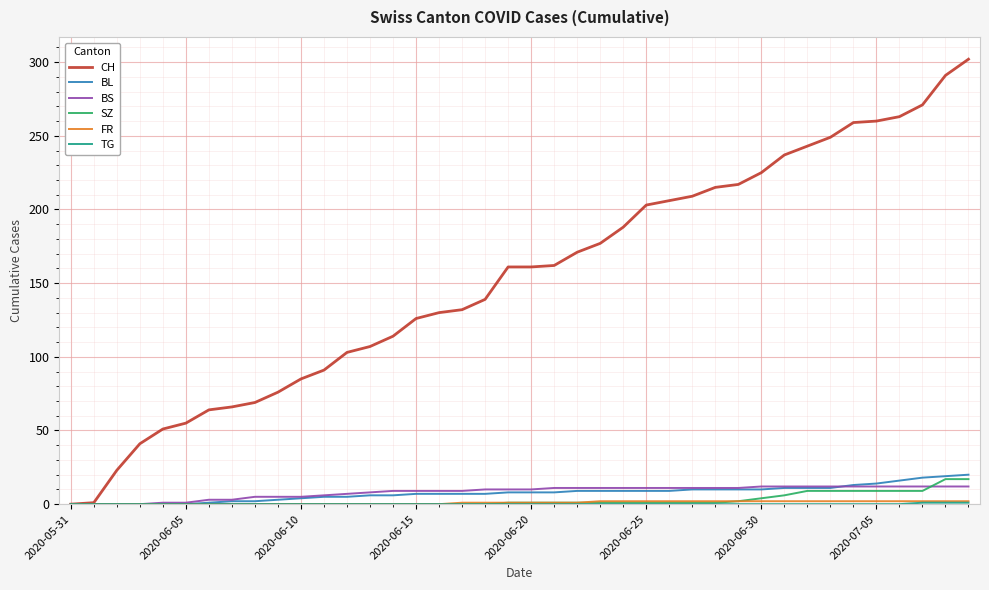

What is the maximum value shown in the chart?

302